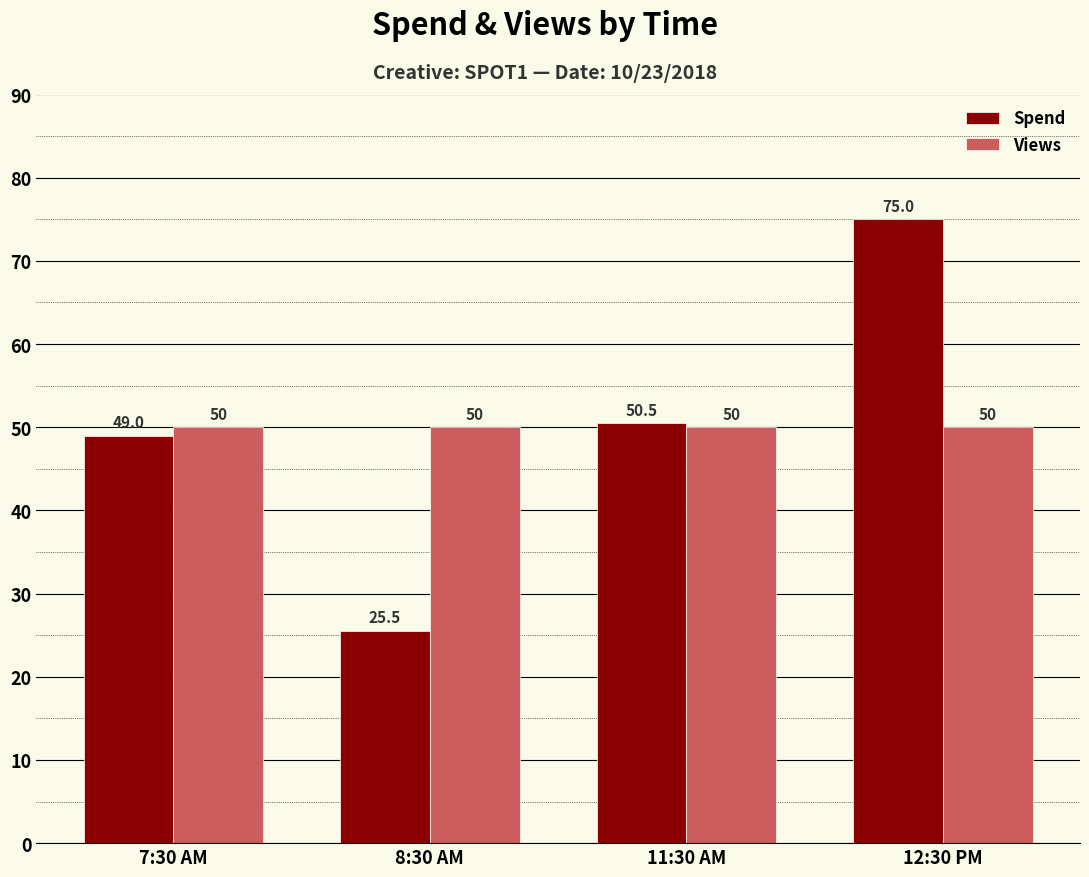

True or false: Spend has a value of 81.5 at 7:30 AM.

False